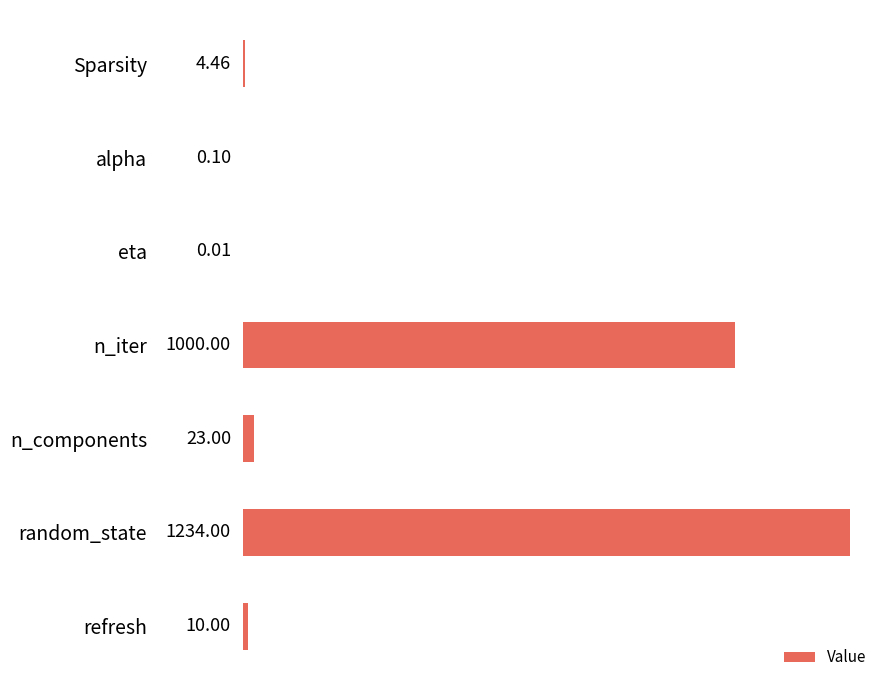

Where is the data nearest to the value 617?

n_iter